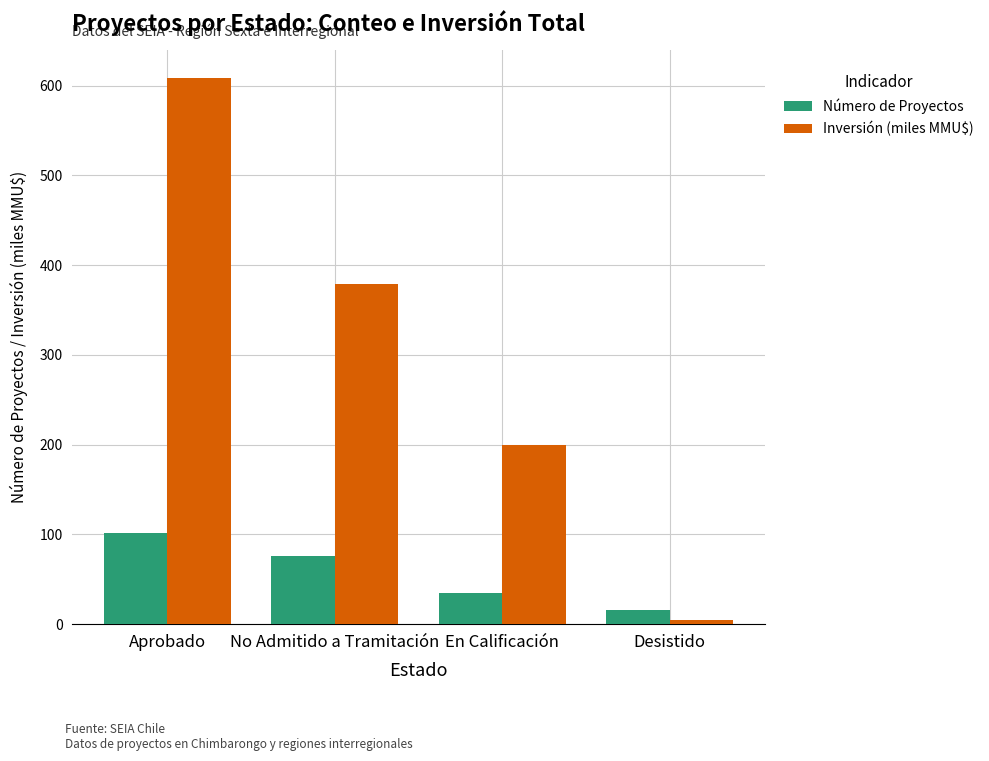

What are all the series names shown in the legend?

Número de Proyectos, Inversión (miles MMU$)